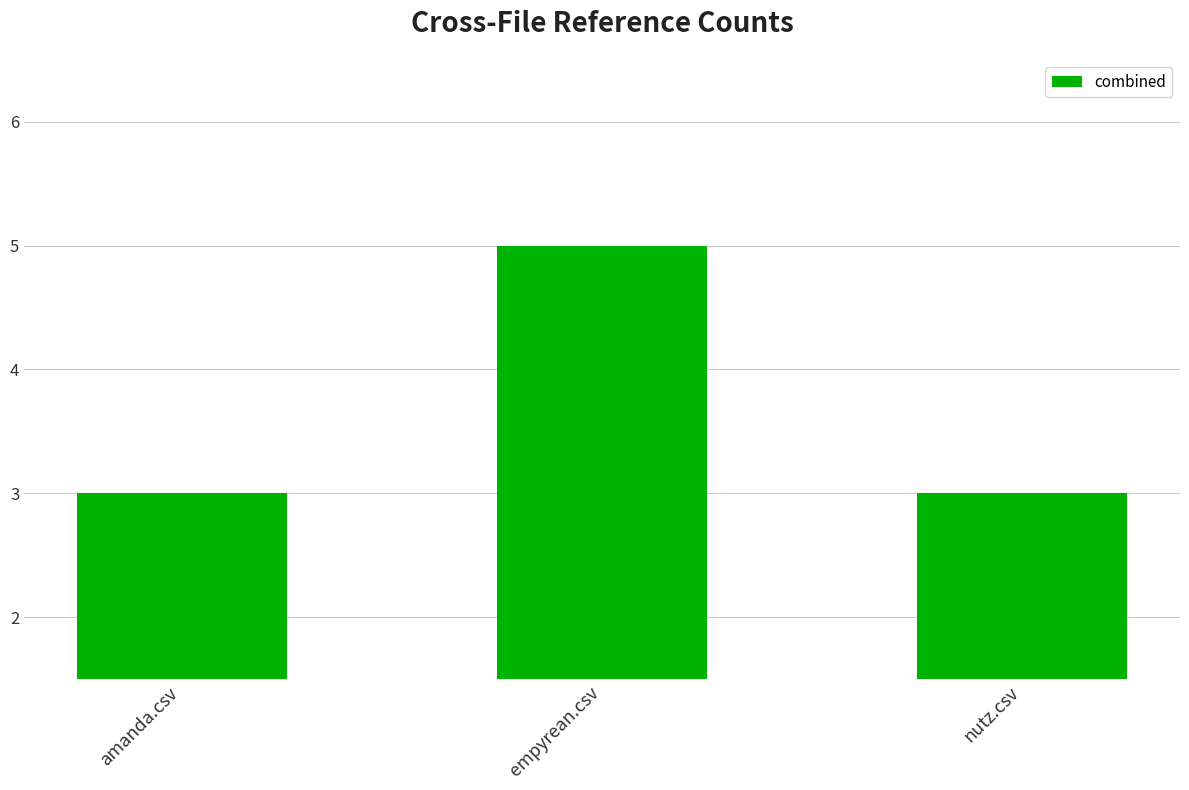

What is the difference between the maximum and minimum values?

2